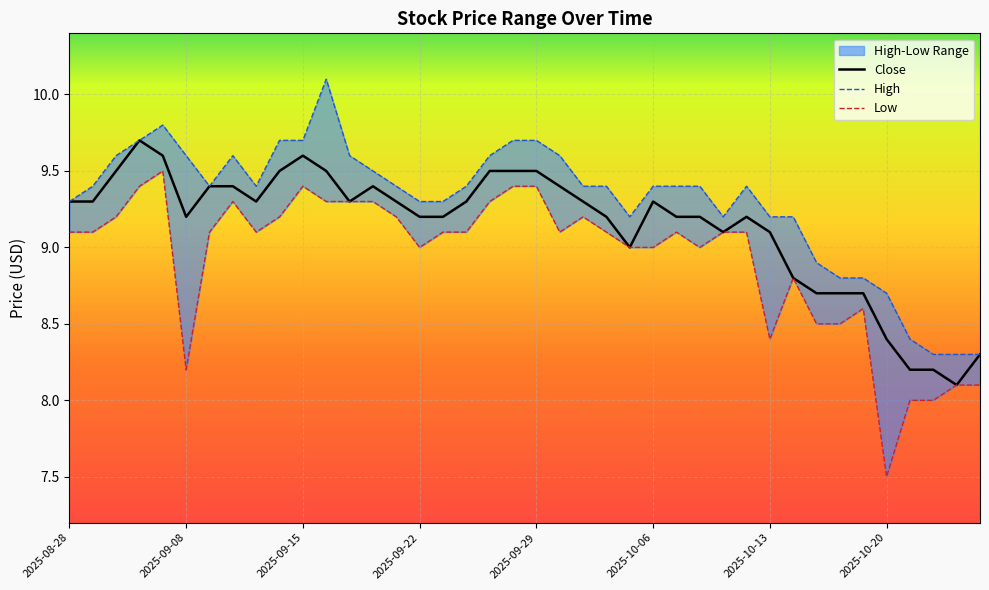

At 31, list the series in order from smallest to largest.

Close, Low, High